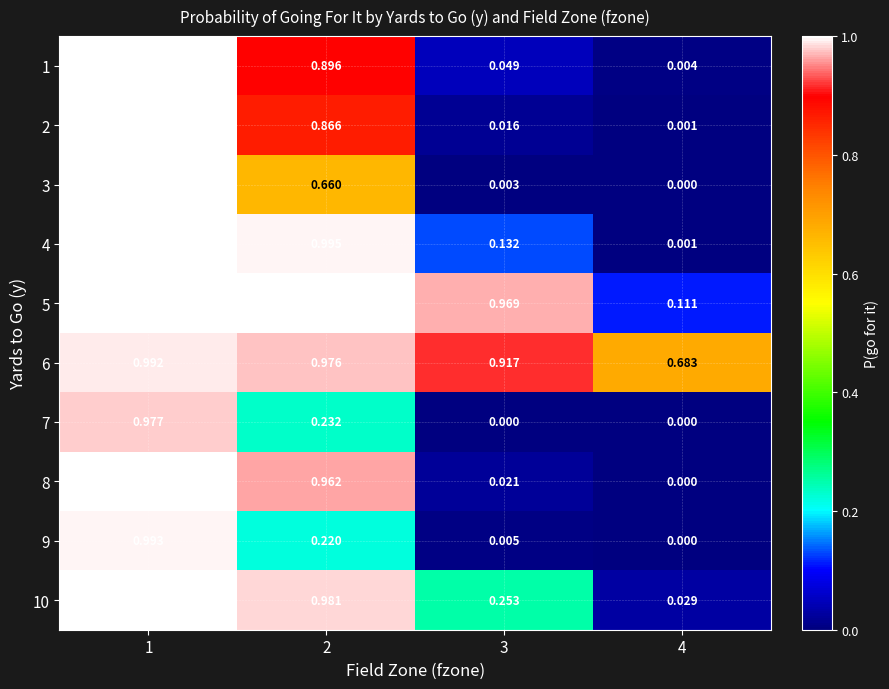

Is the value of 1 at 4 greater than the value of 9 at 4?

Yes